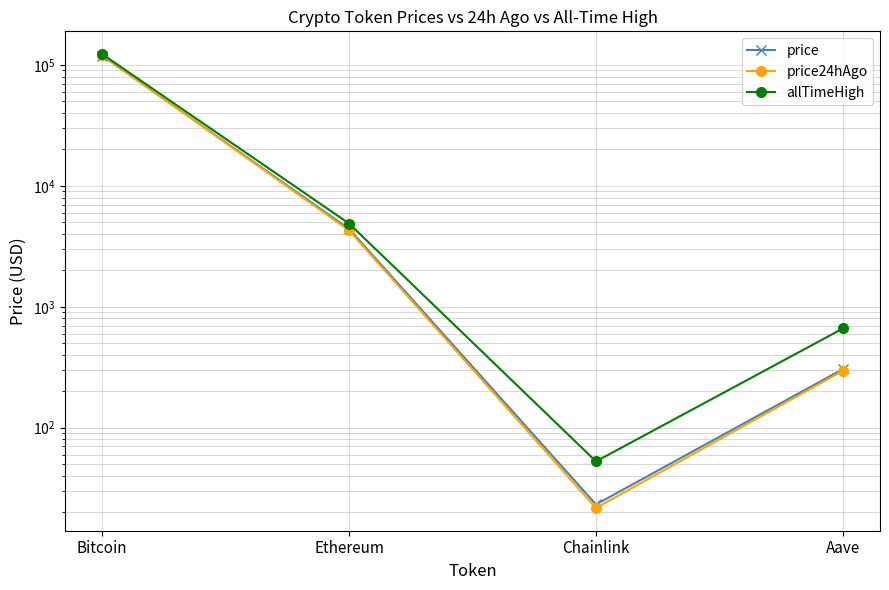

The value of allTimeHigh at Bitcoin is 36718.3. True or false?

False